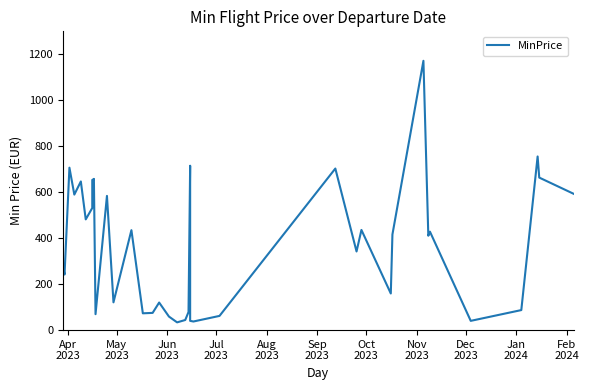

Reading right to left, list all the values displayed in this chart.

593.4	663.7	755.6	87.2	40.3	428.4	410.6	1171.8	416.2	159.4	435.9	342.2	342.2	703.1	61.9	37.5	40.3	715.2	78.8	44.1	33.8	59.1	120.0	75.0	73.1	435.0	120.9	584.0	69.4	658.1	657.1	653.4	531.5	481.8	646.8	589.6	706.8	241.9	281.2	32.8